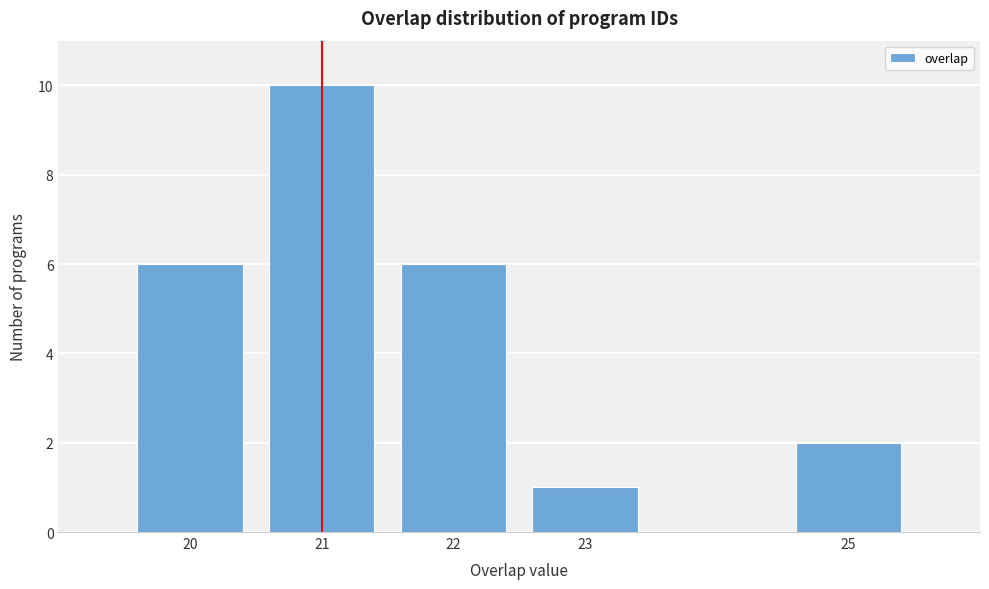

Reading right to left, what are all the values shown in this chart?

25=2	23=1	22=6	21=10	20=6